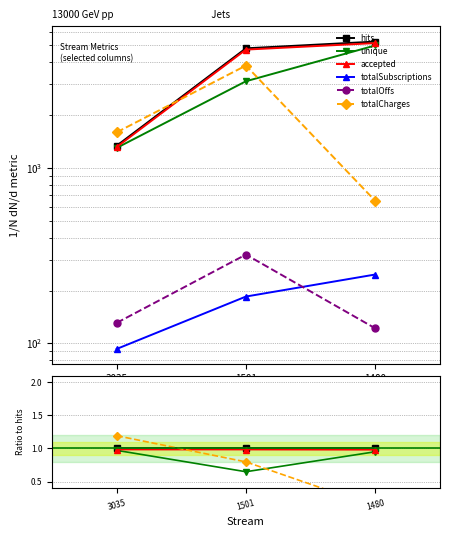

At how many categories does at least one series exceed 1?

1